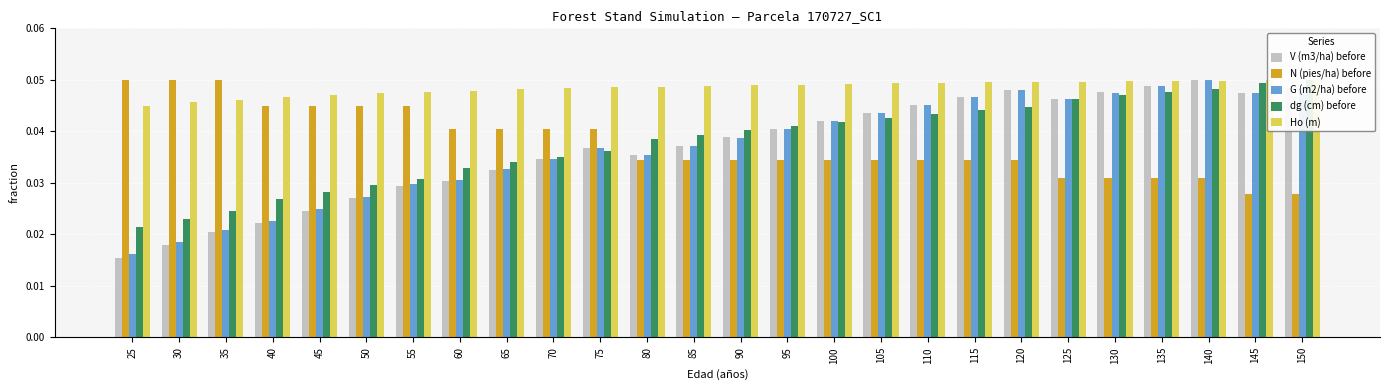

Which has a higher value, 85 or 100?

100